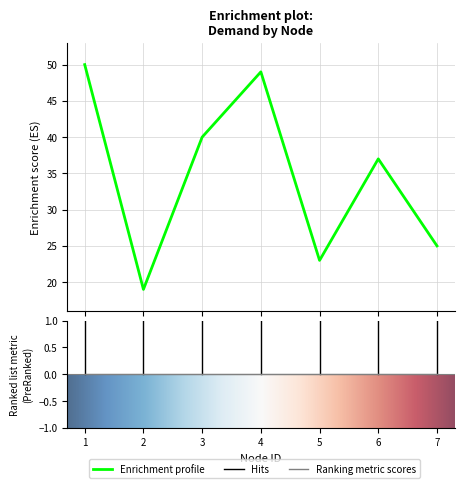

Rank the categories by value from highest to lowest.

1, 4, 3, 6, 7, 5, 2